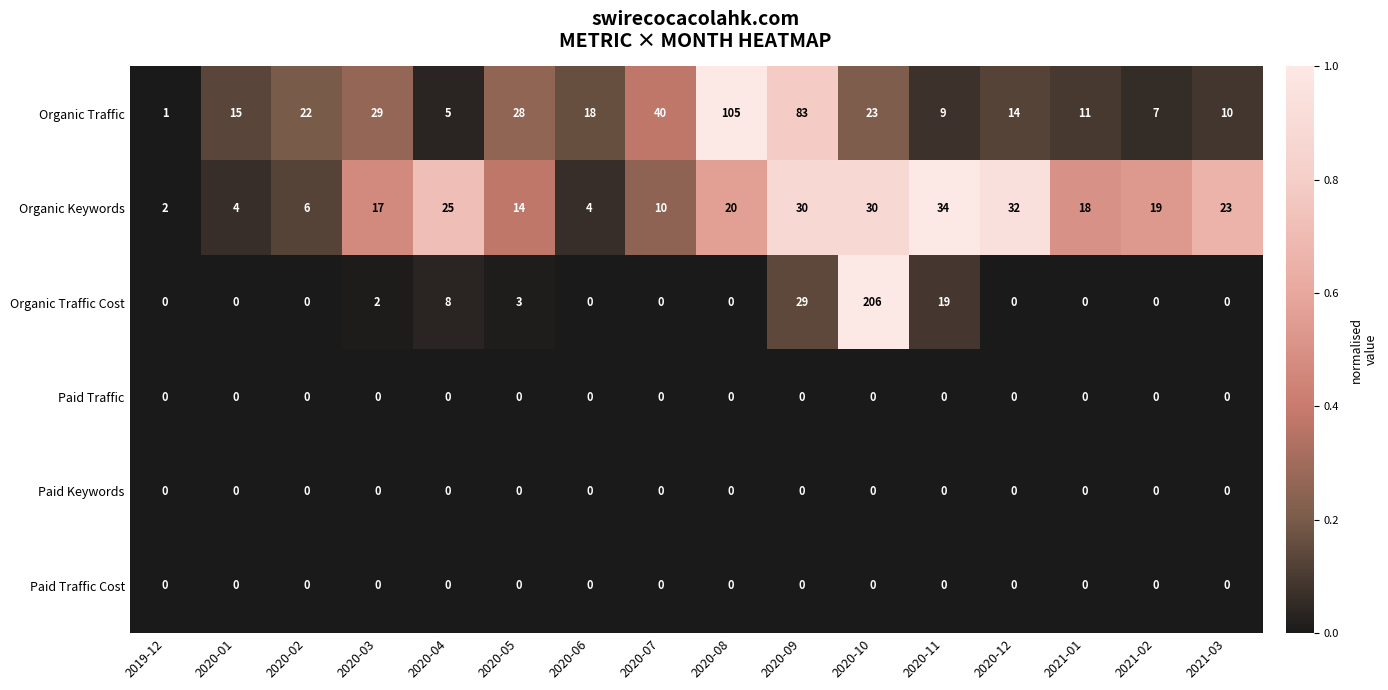

The value of Organic Traffic at 2020-12 is 7. True or false?

False